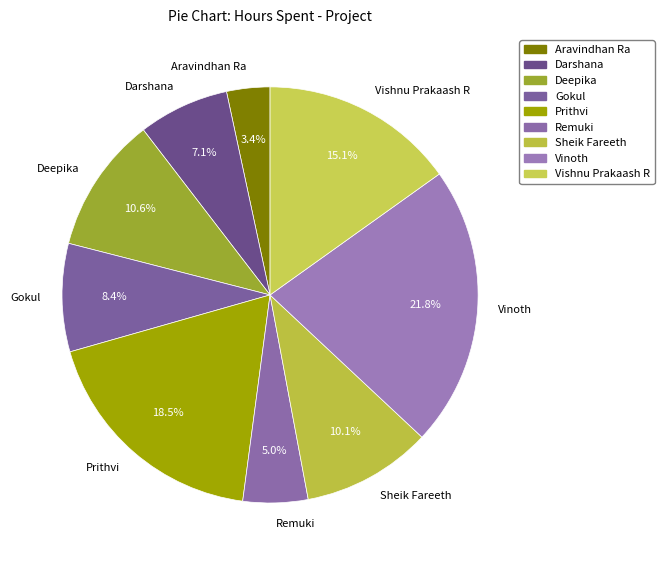

To the nearest percent, what portion does Aravindhan Ra represent?

3%